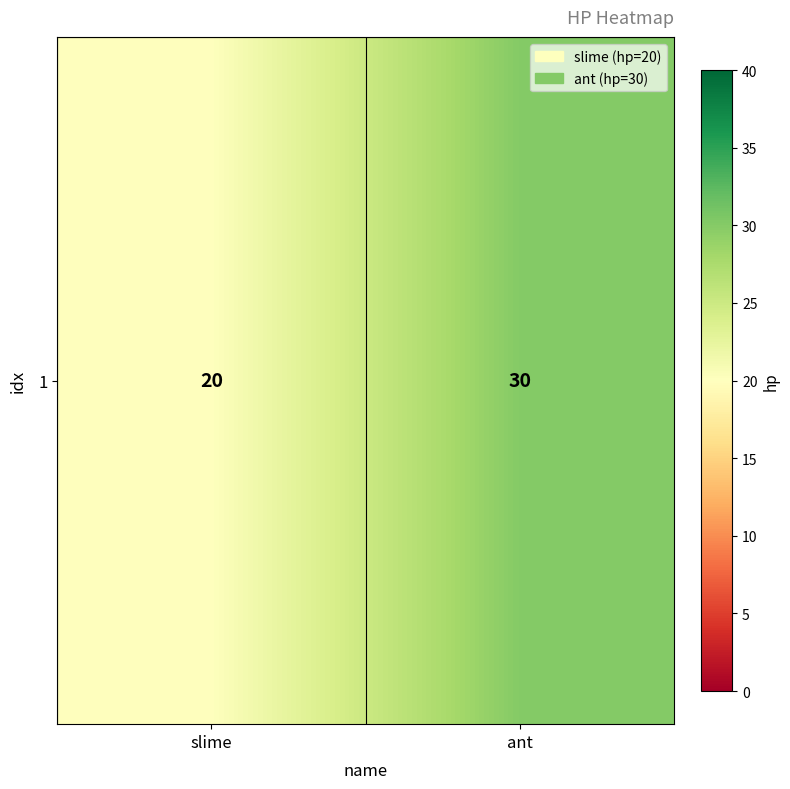

Count the number of data series in this chart.

1